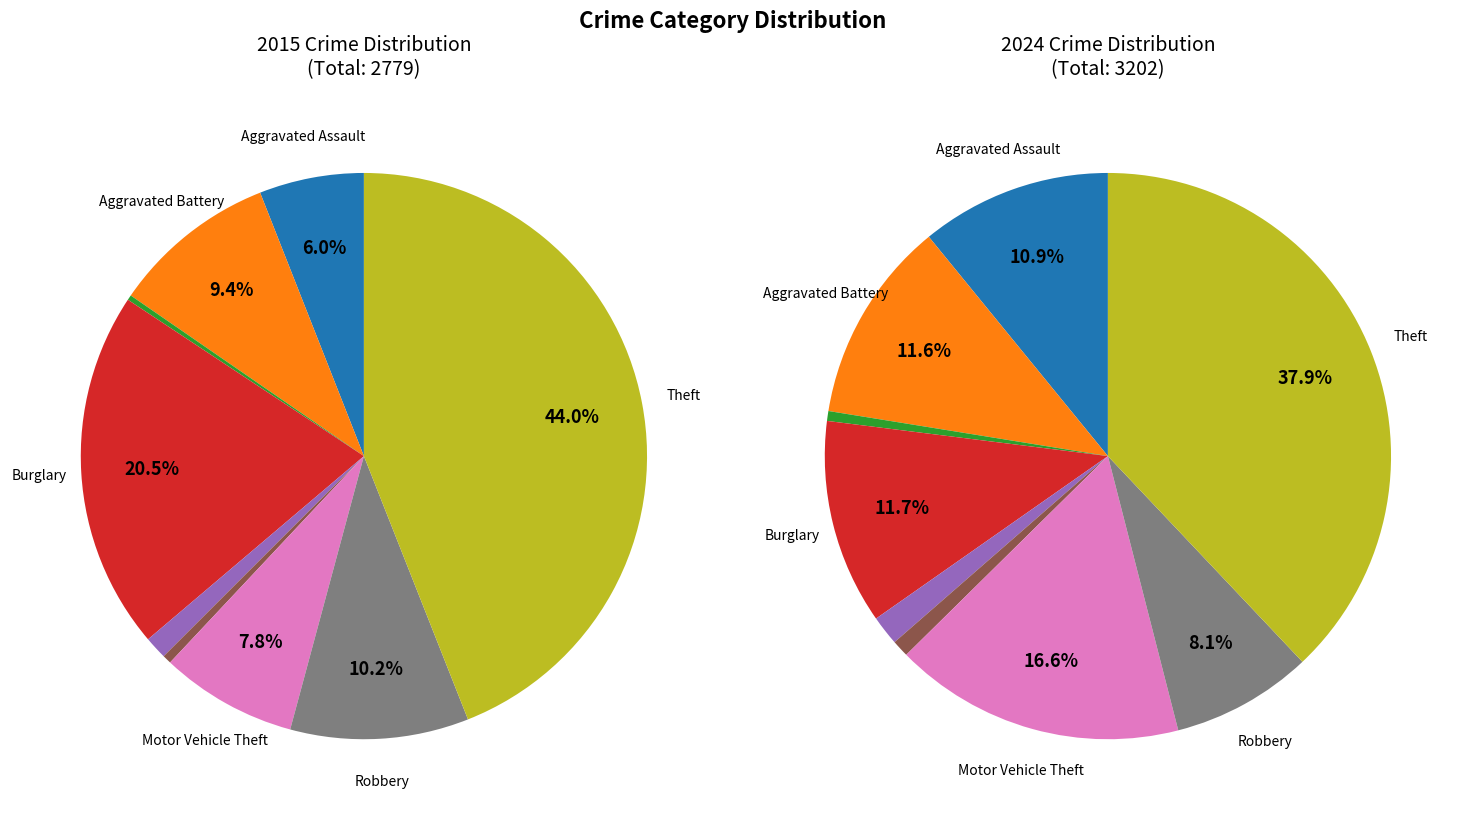

To the nearest percent, what is the combined percentage of 2 and 3?

21%